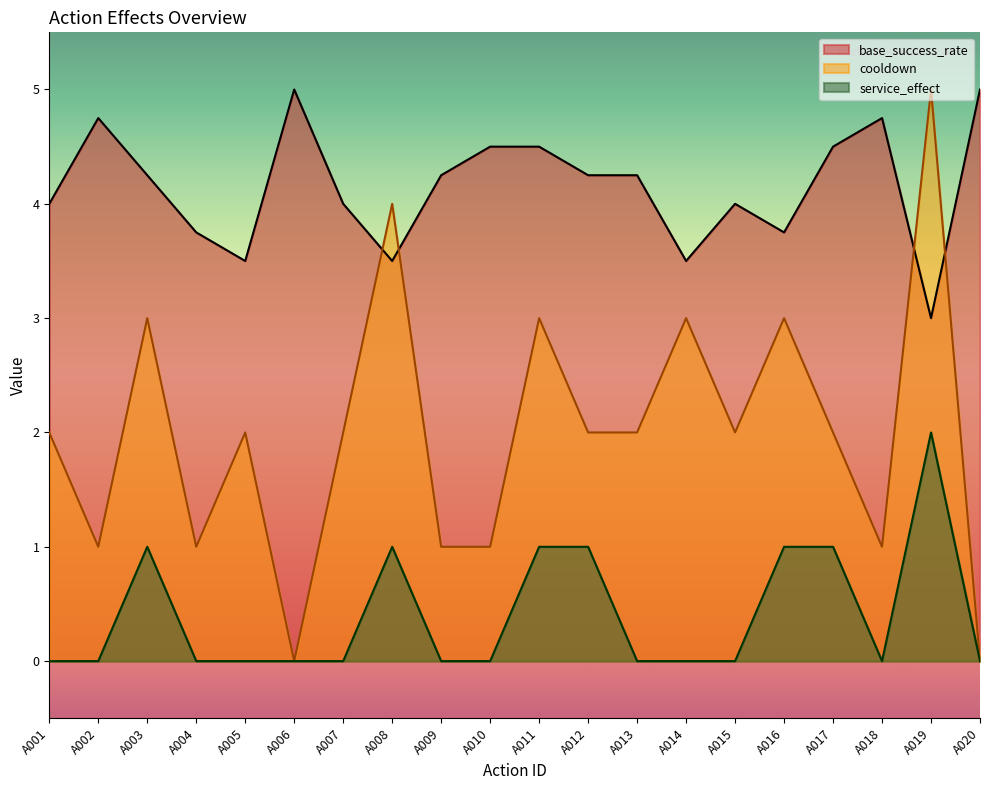

Does the chart display data point markers on the line(s)?

No